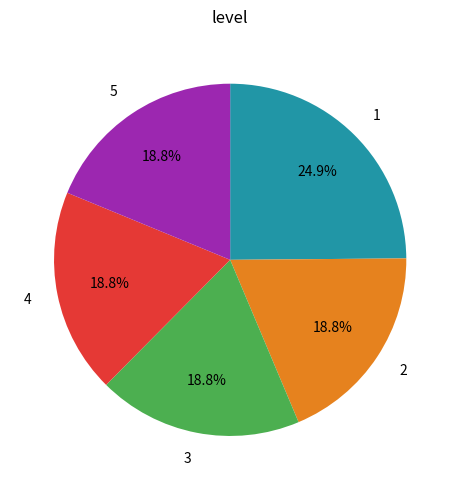

Is it true that 4 is 9% of the pie?

False